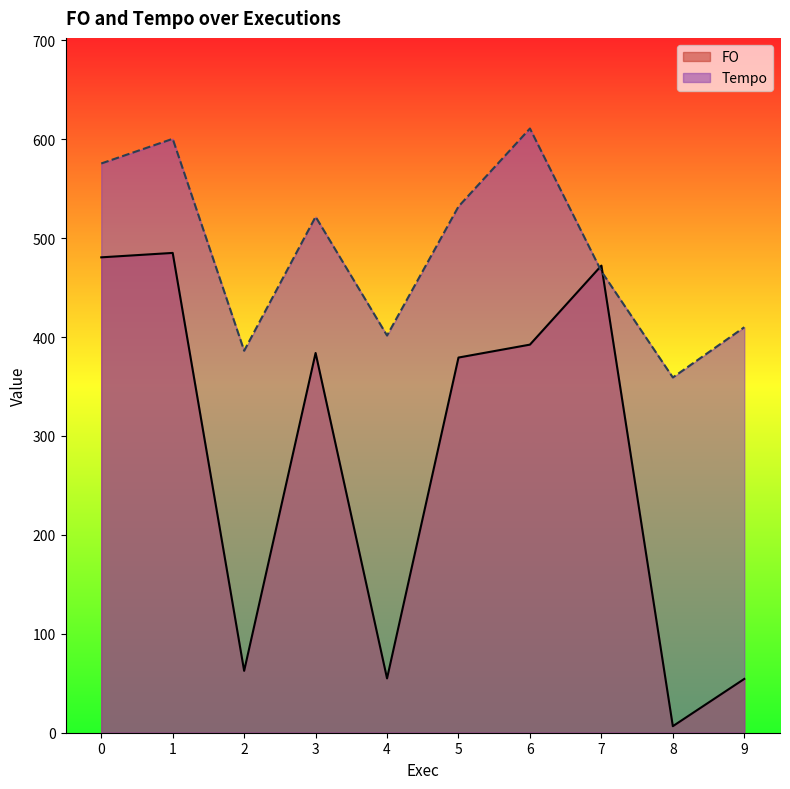

Which series has the widest spread of values?

FO